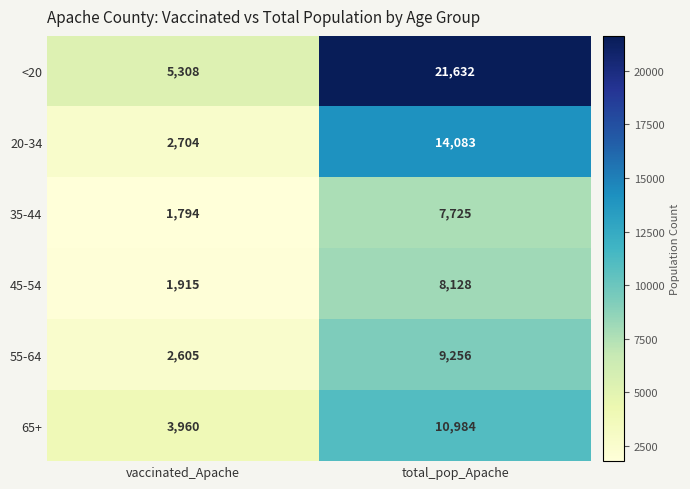

The value of 55-64 at vaccinated_Apache is 4136. True or false?

False